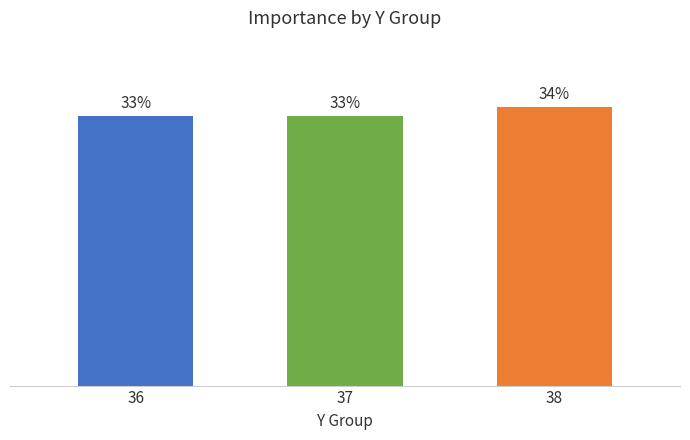

Reading right to left, what are all the values shown in this chart?

34	33	33